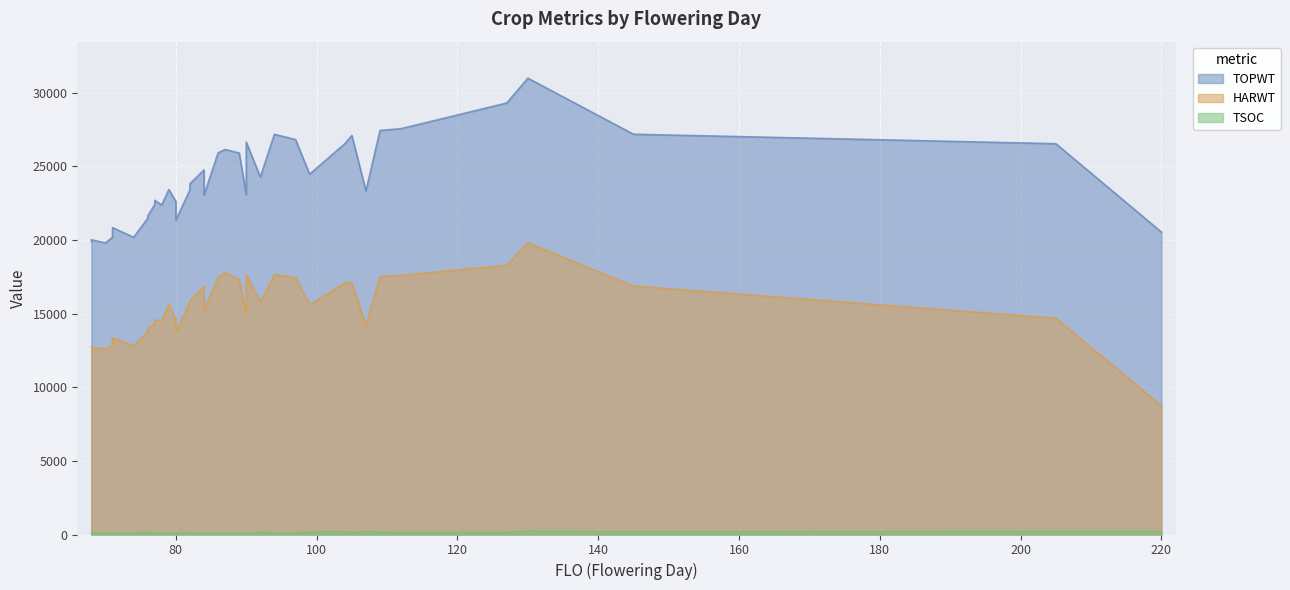

Rank the series by their average value, from lowest to highest.

TSOC, HARWT, TOPWT